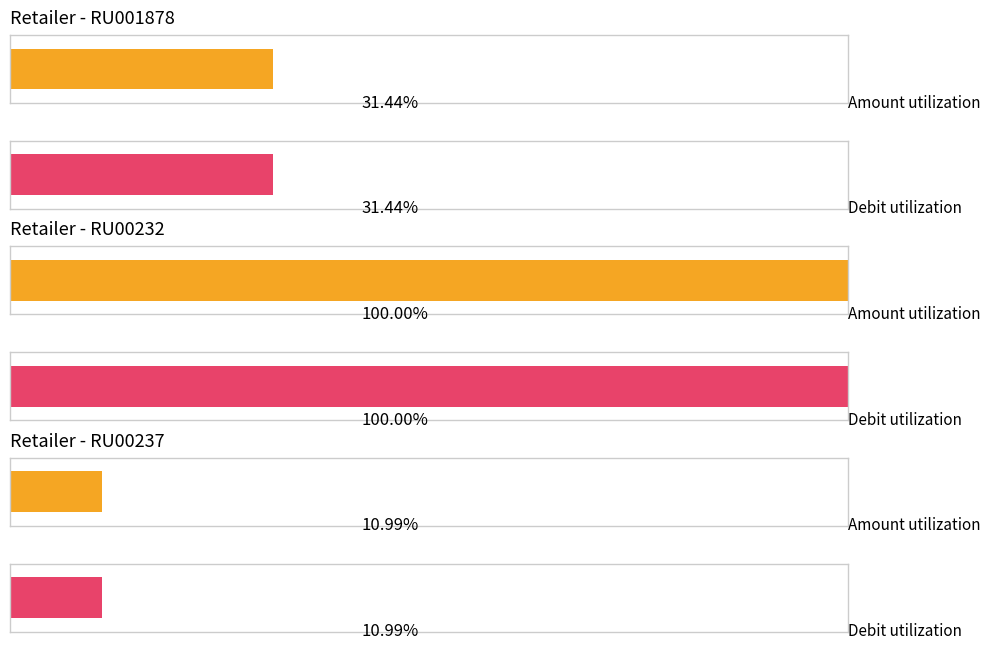

Are the bars horizontal?

Yes